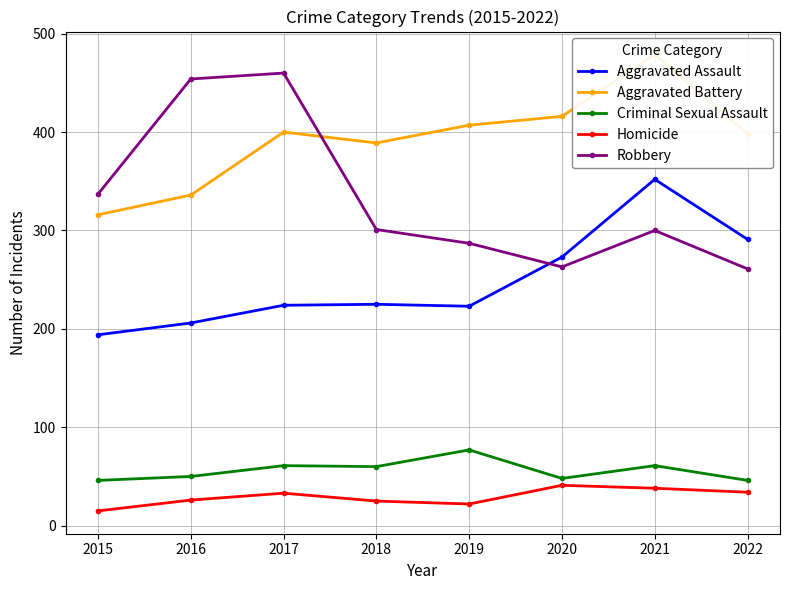

Where does the Criminal Sexual Assault series first go above 60?

2017